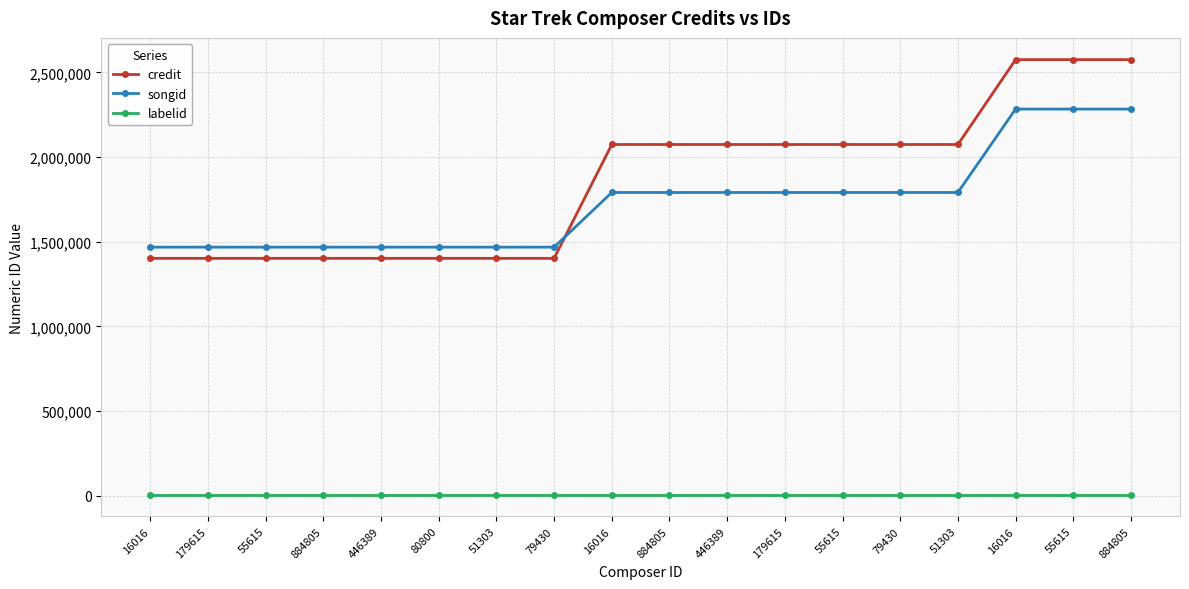

Count the number of data series in this chart.

3